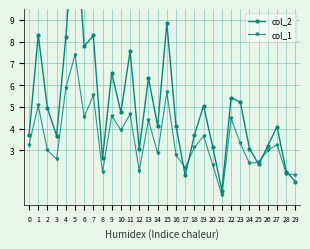

Reading left to right, list all the values displayed in this chart.

col_2: 0=3.7	1=8.3	2=4.9	3=3.7	4=8.2	5=13.8	6=7.8	7=8.3	8=2.6	9=6.6	10=4.7	11=7.6	12=3.0	13=6.3	14=4.1	15=8.8	16=4.1	17=1.8	18=3.7	19=5.1	20=3.2	21=1.2	22=5.4	23=5.2	24=3.1	25=2.4	26=3.2	27=4.1	28=2.0	29=1.6
col_1: 0=3.3	1=5.1	2=3.0	3=2.6	4=5.9	5=7.4	6=4.5	7=5.5	8=2.0	9=4.6	10=3.9	11=4.7	12=2.1	13=4.4	14=2.9	15=5.7	16=2.8	17=2.2	18=3.1	19=3.7	20=2.3	21=0.9	22=4.5	23=3.3	24=2.4	25=2.5	26=3.0	27=3.3	28=1.9	29=1.9